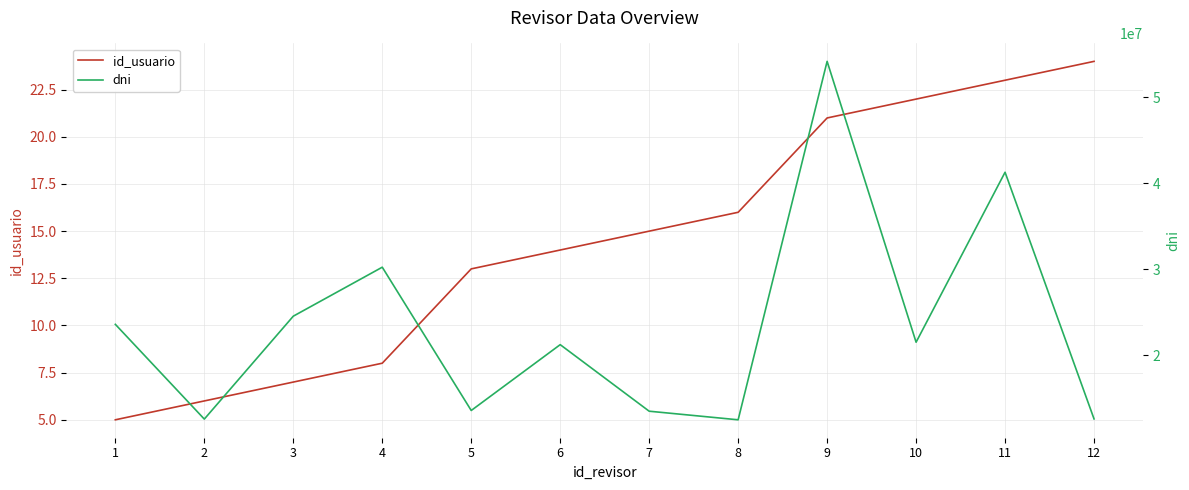

True or false: id_usuario has a value of 21 at 9.

True